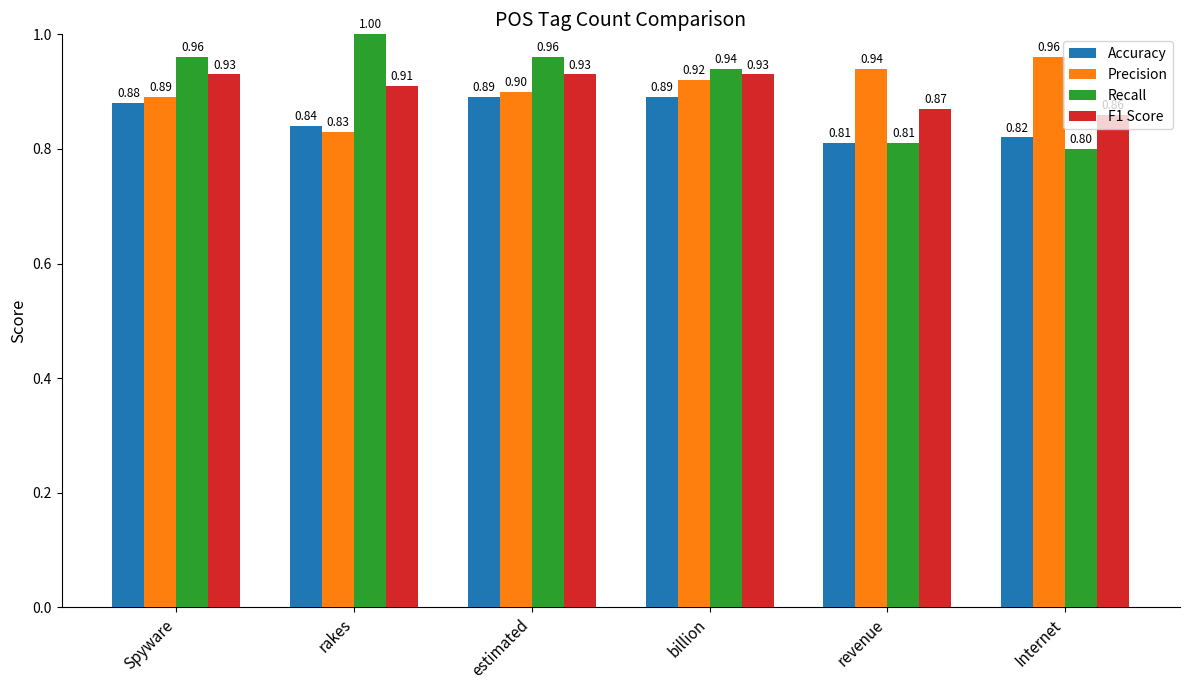

Count the F1 Score values in the range 0 to 1.

6